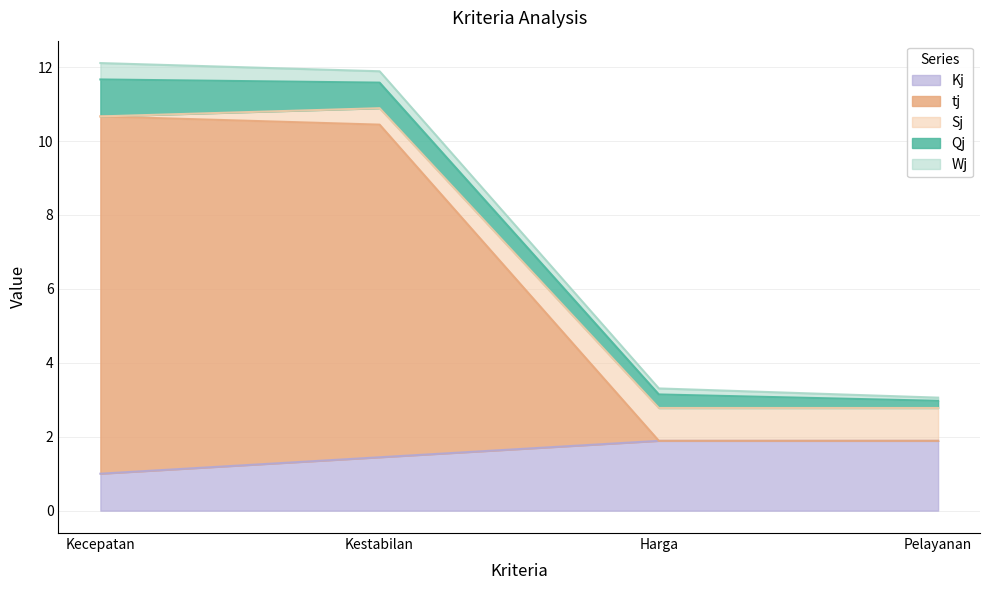

Which series has the largest total across all categories?

tj